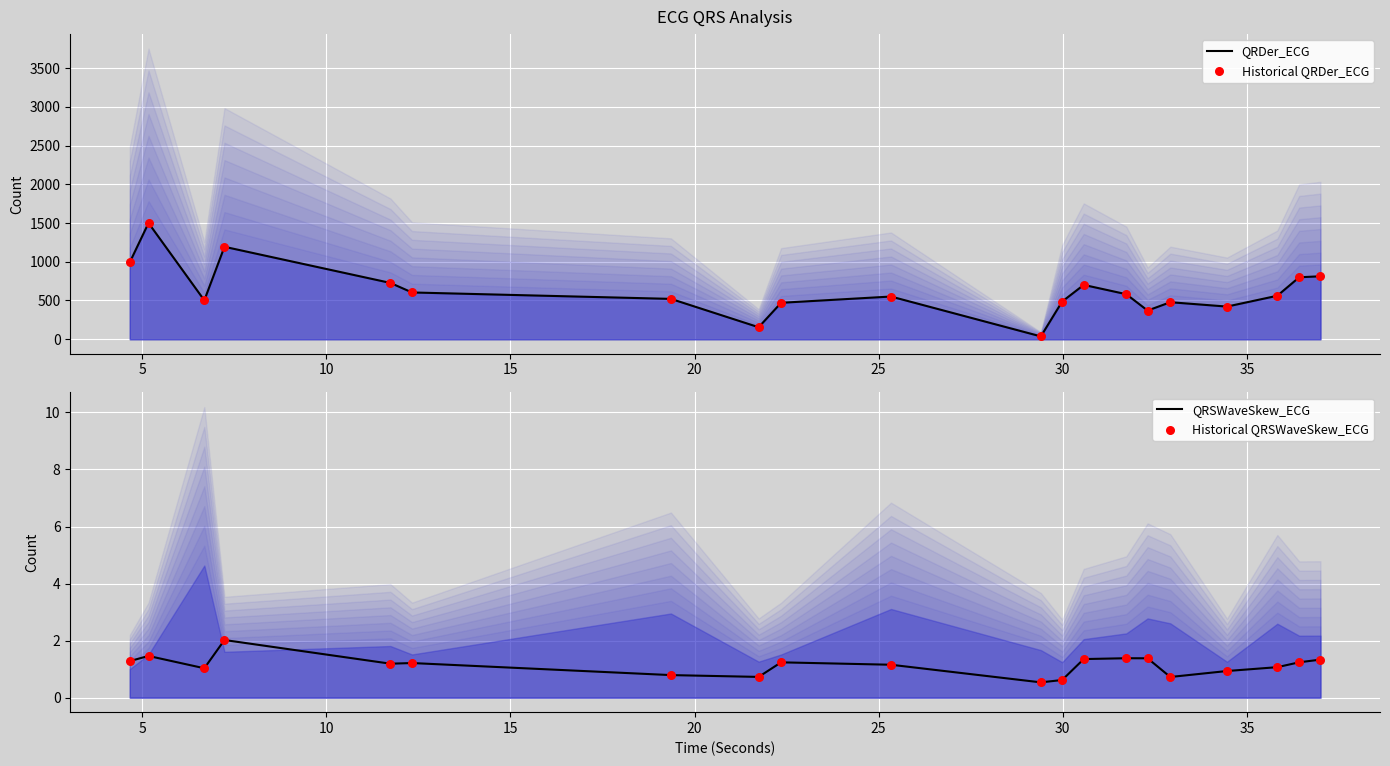

What is the highest value of the QRSWaveSkew_ECG series?

2.0